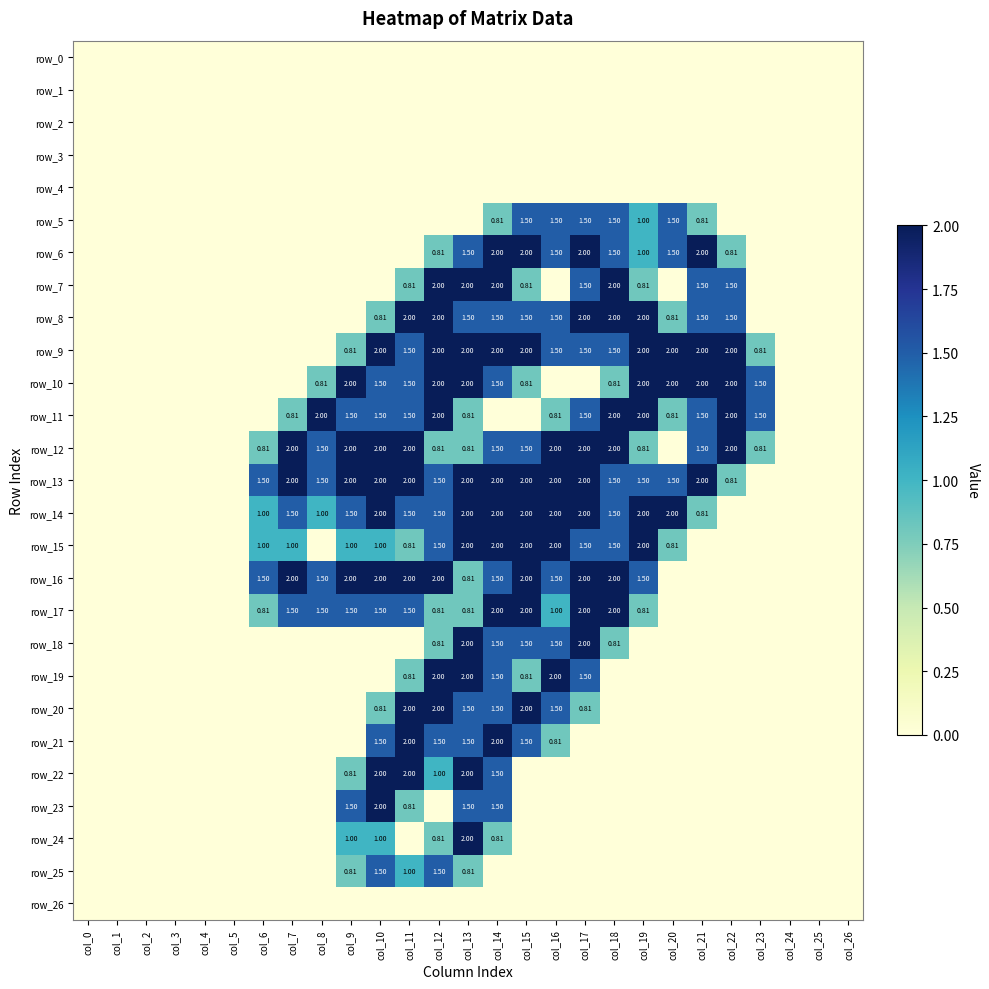

At which label does row_19 reach its peak?

col_12